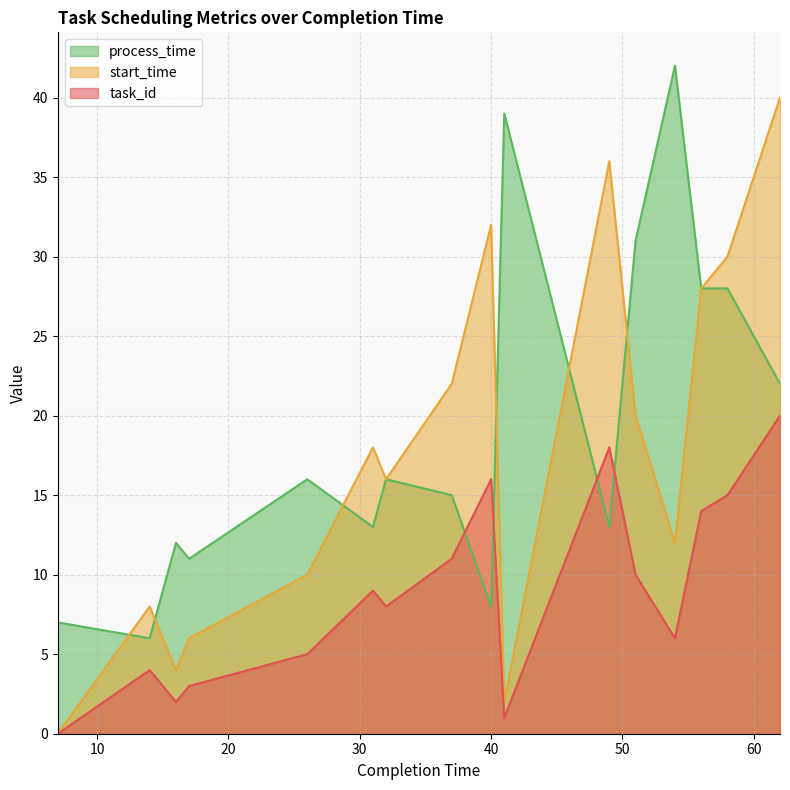

The start_time series shows 9 at 31. True or false?

True